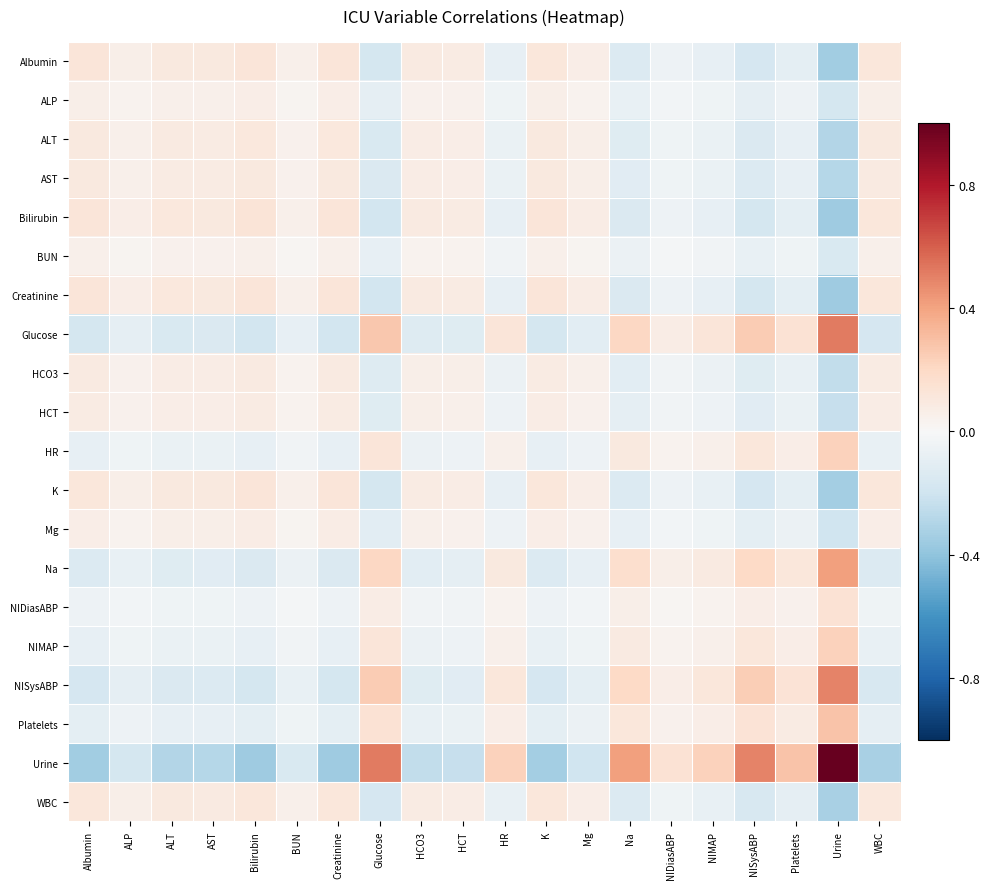

Between ALT and Urine, which series saw the biggest shift?

Urine